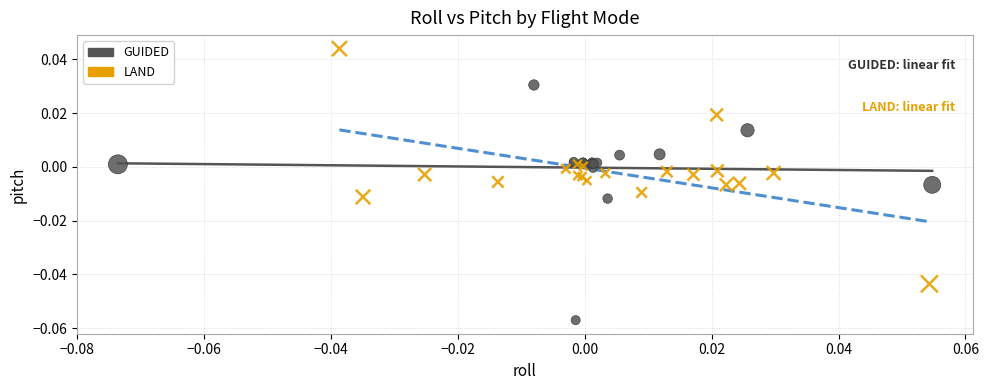

What are all the series names shown in the legend?

GUIDED, LAND